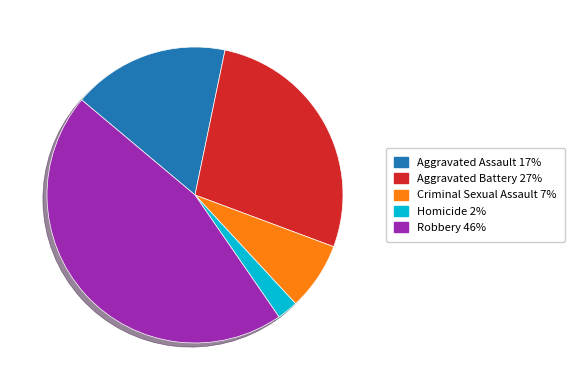

Combined, do Aggravated Assault 17% and Criminal Sexual Assault 7% account for over 50%?

No